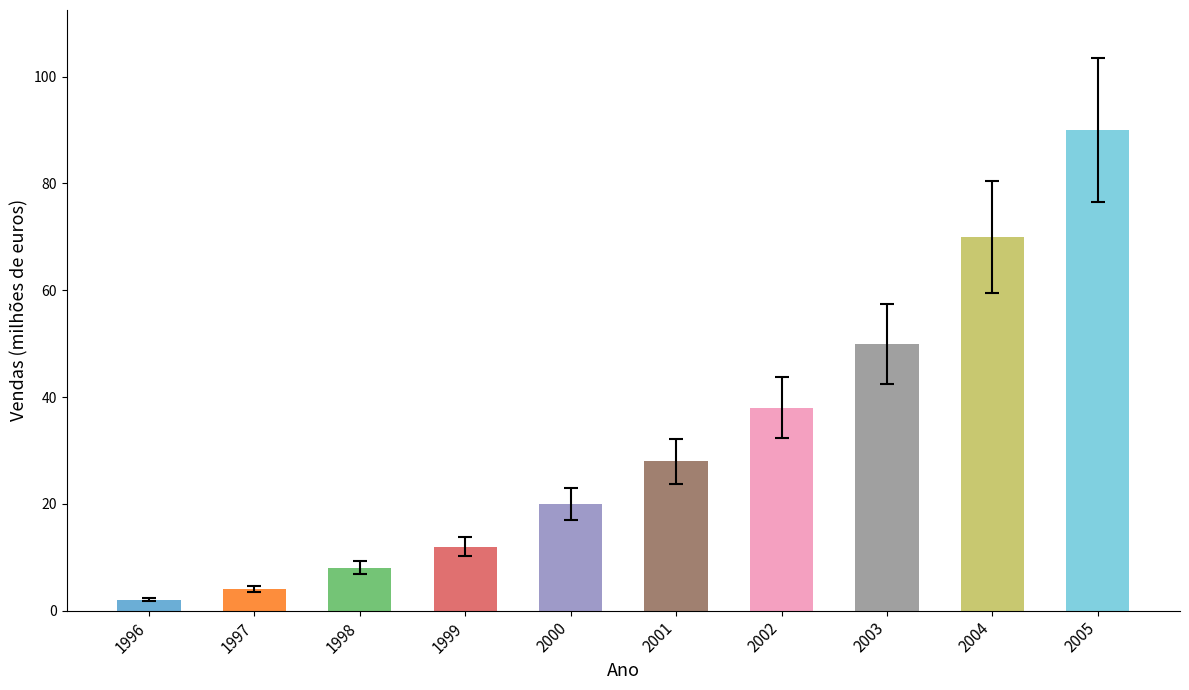

How many data points does each series have?

10